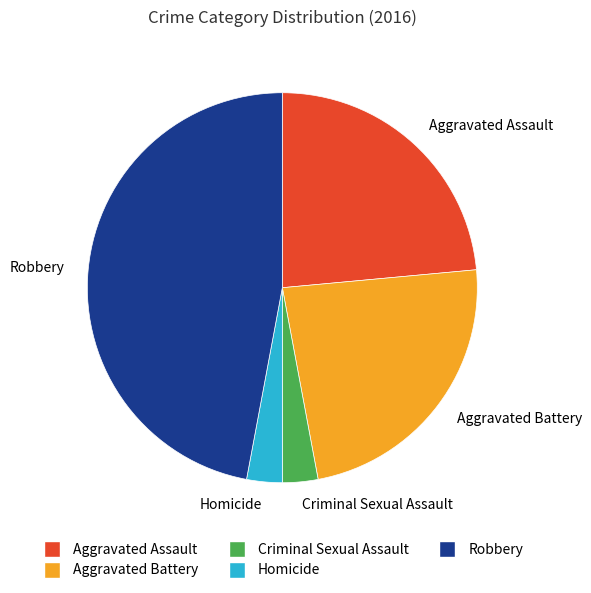

Do Aggravated Assault and Aggravated Battery together represent more than half of the pie?

No